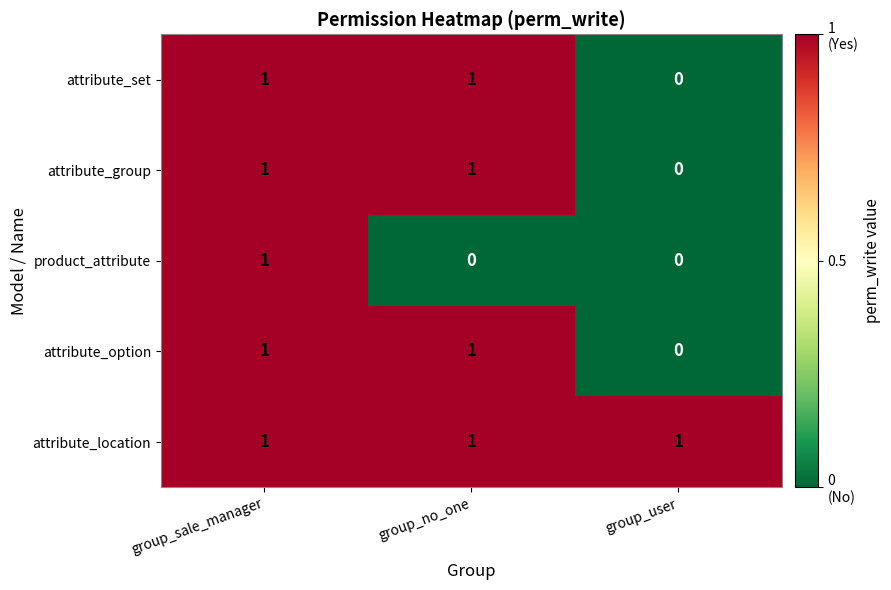

Between group_user and group_sale_manager, which is larger?

group_sale_manager